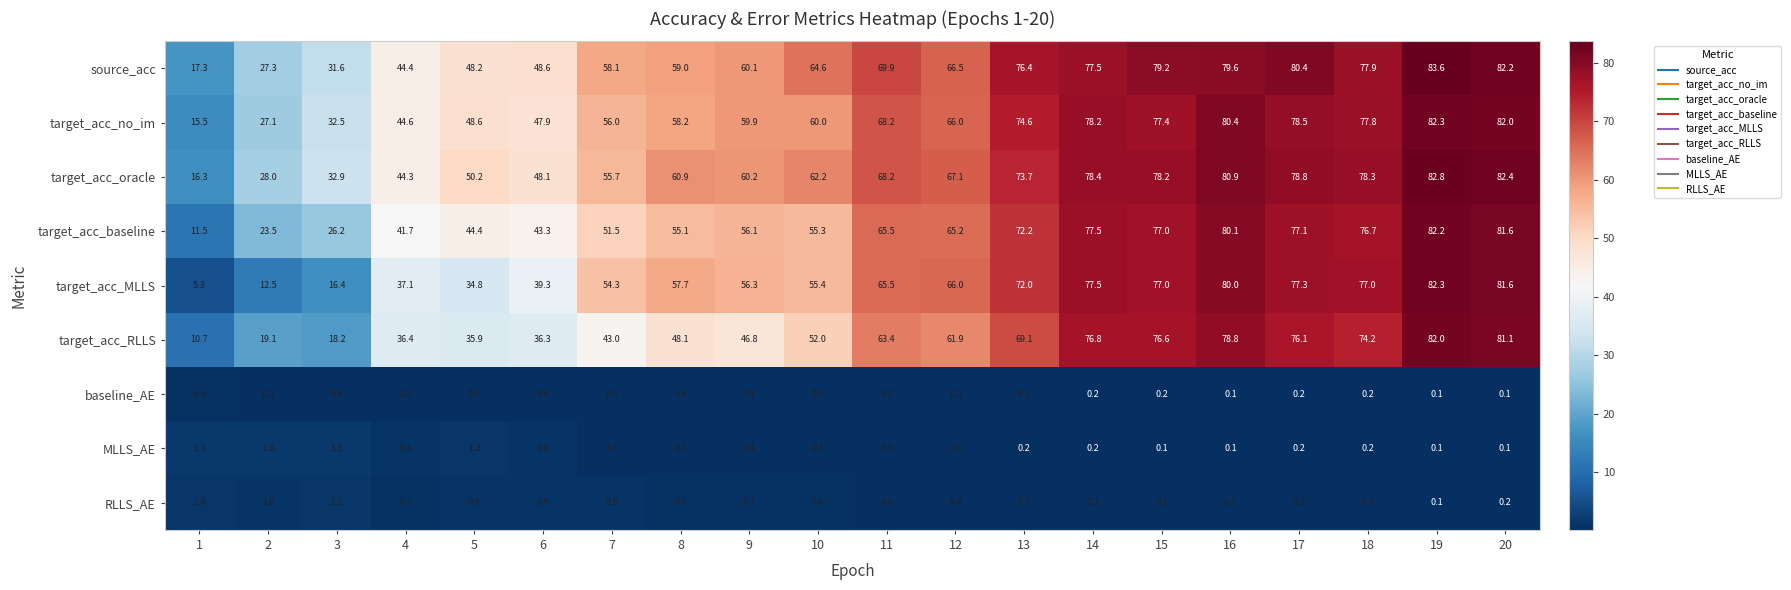

What is the minimum value for target_acc_MLLS?

5.3